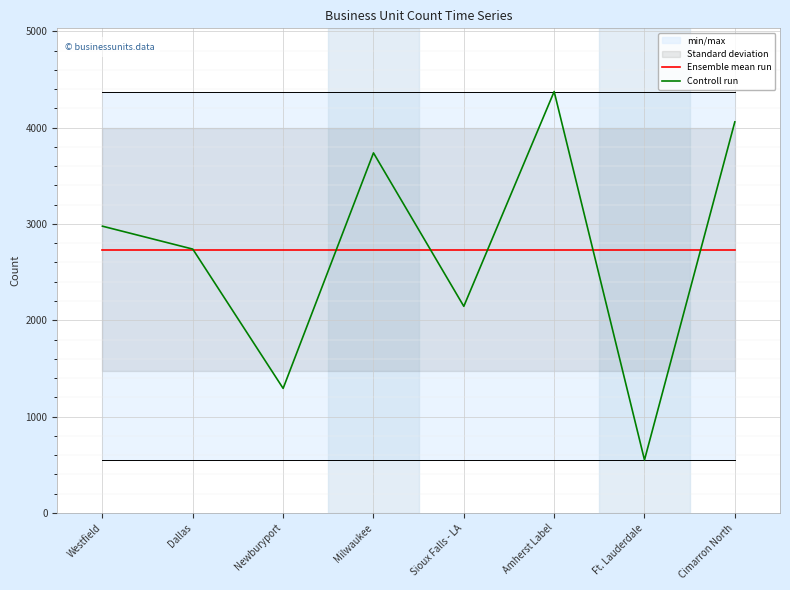

At which label does Controll run first exceed 2977?

Milwaukee